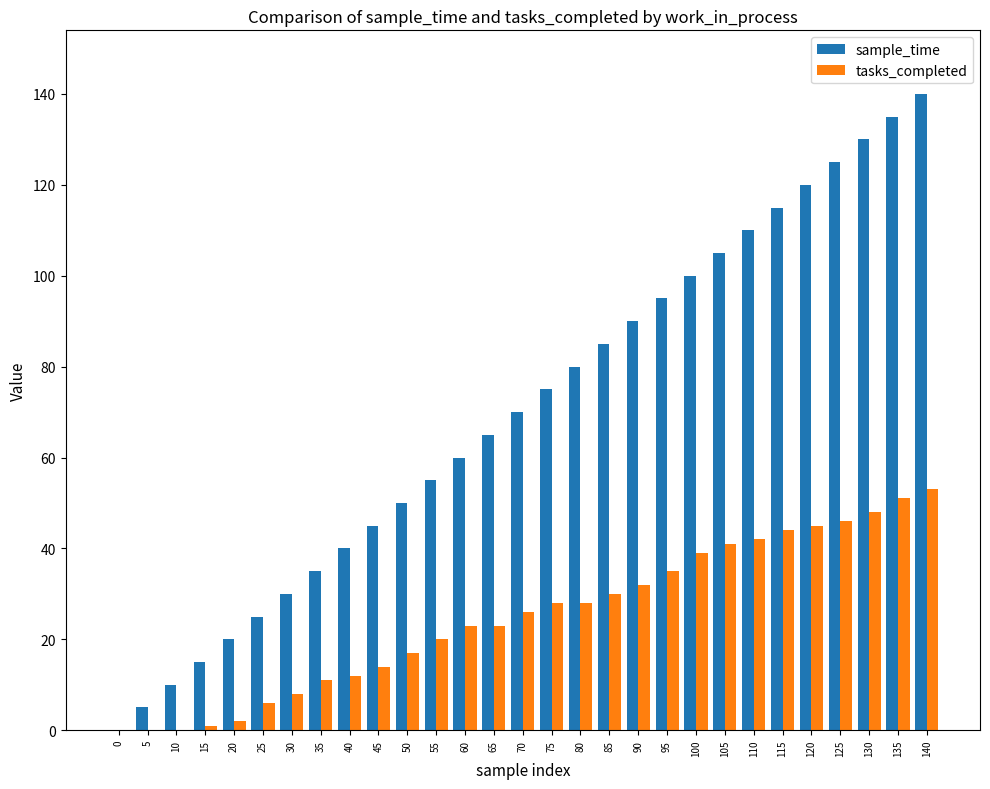

Which series changed the most between 30 and 110?

sample_time